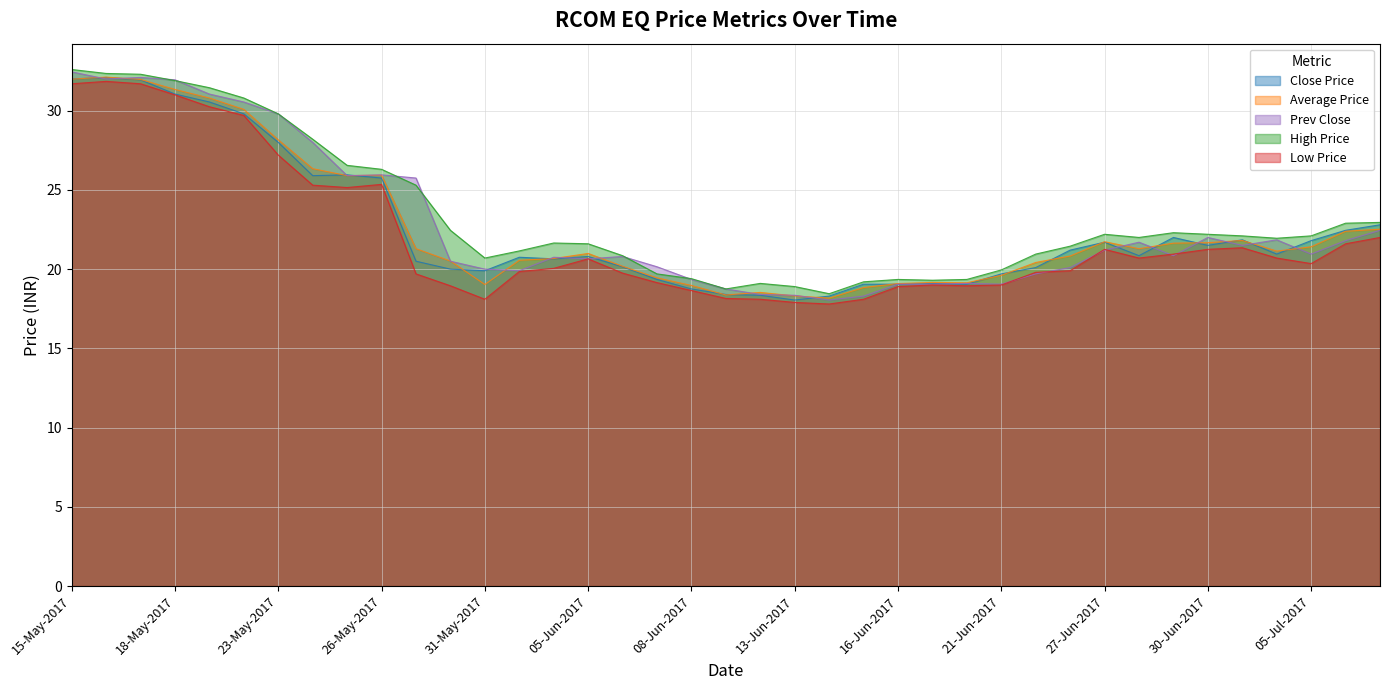

What is the difference between the second highest and minimum values in the Average Price series?

13.8